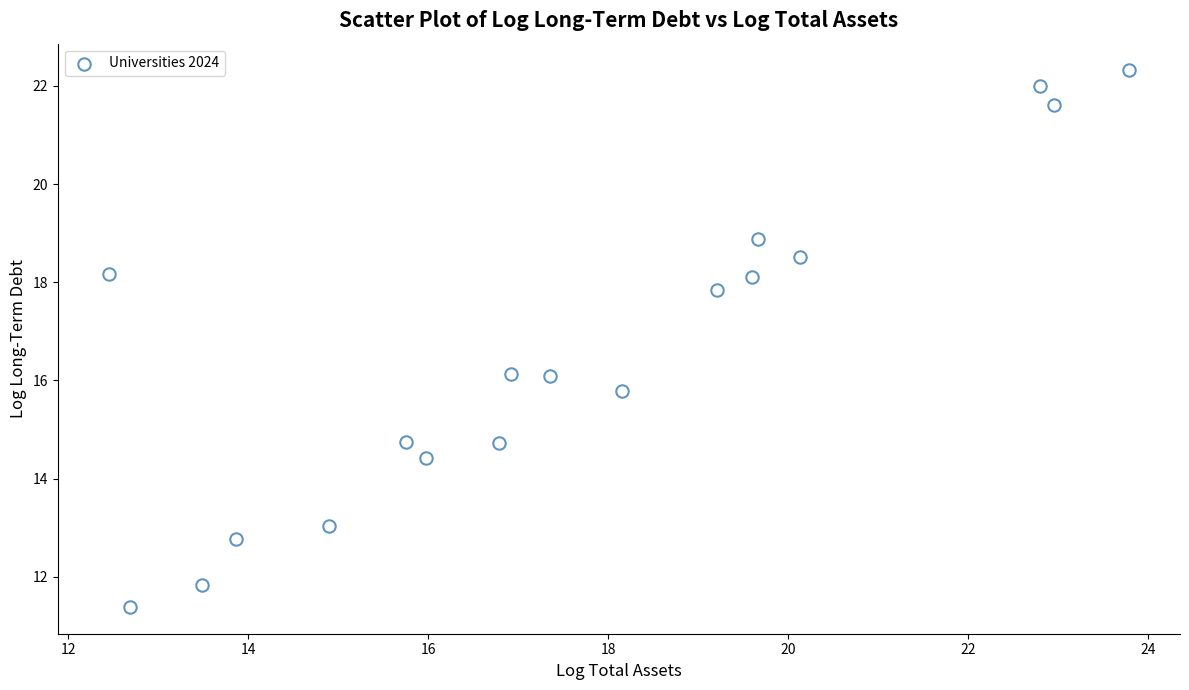

What is the range of Y values (max minus min)?

10.9